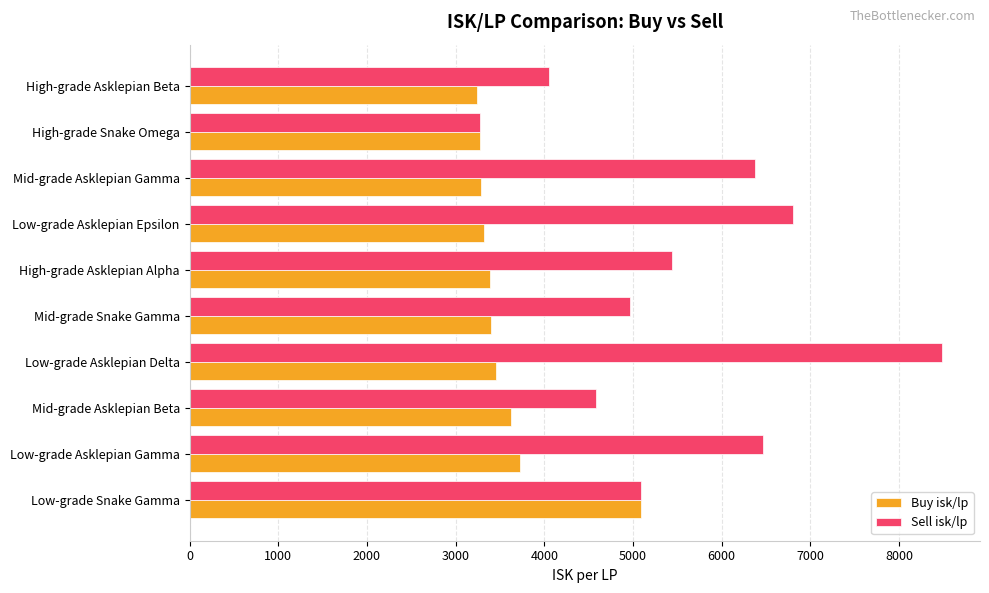

At how many categories does at least one series exceed 4749?

7